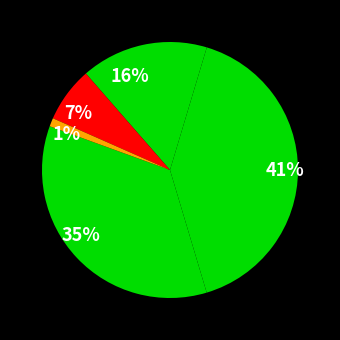

Approximately how many times larger is the value at 35% compared to 41%?

0.9